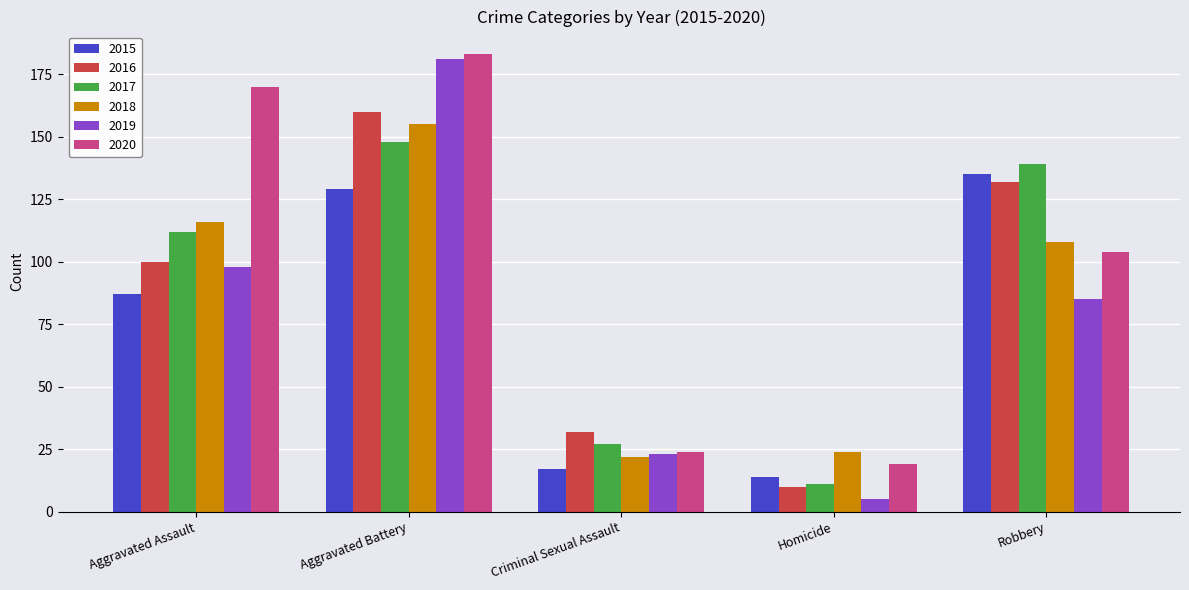

What are all the series names shown in the legend?

2015, 2016, 2017, 2018, 2019, 2020